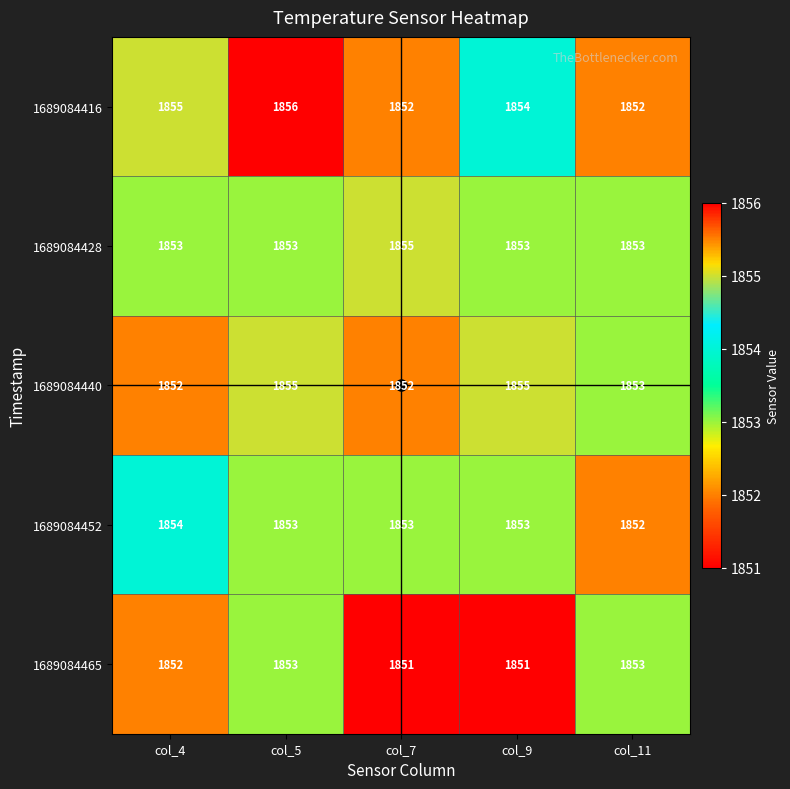

True or false: 1689084465 has a value of 1853 at col_11.

True